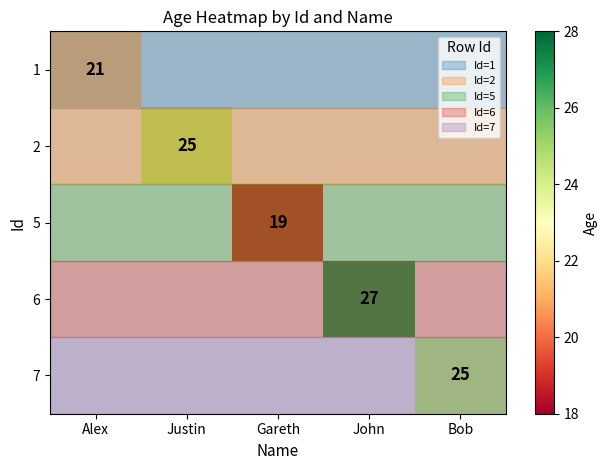

Is it true that 7 equals 25 at Bob?

True